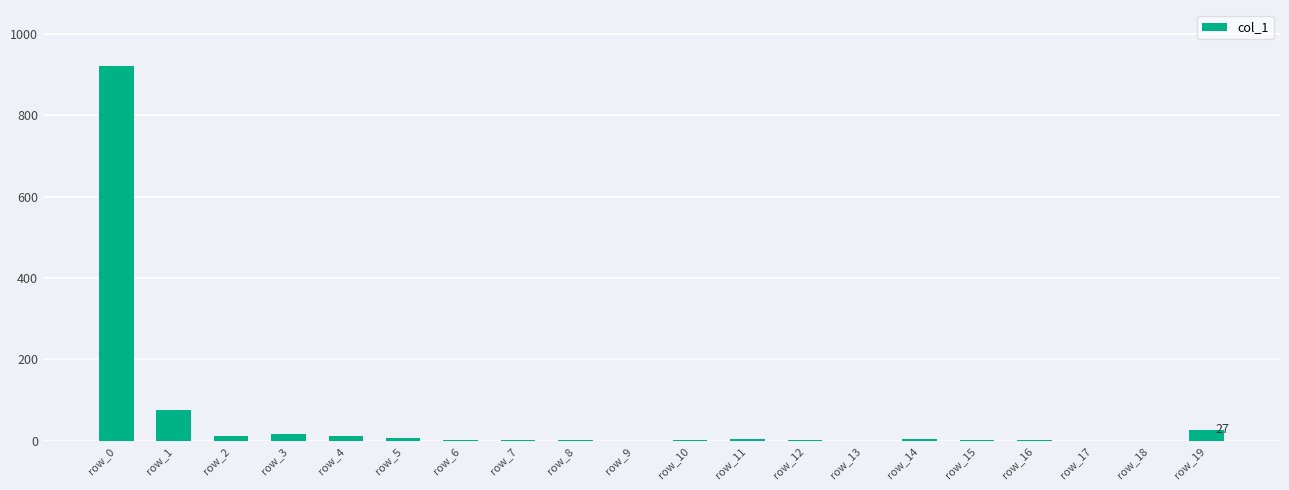

The value at row_12 is 2. True or false?

True